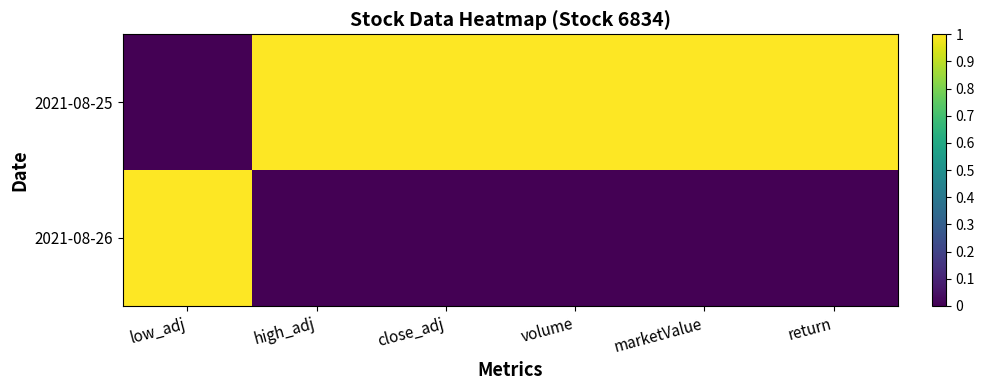

At how many categories does at least one series exceed 0?

6